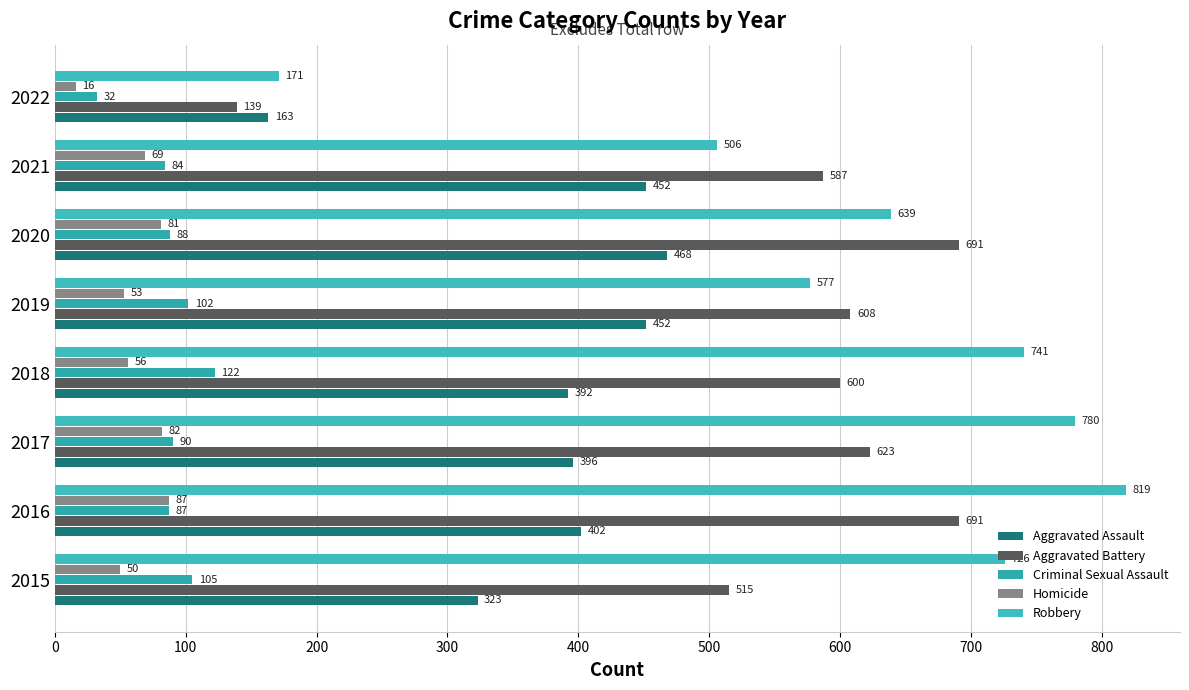

How many series are shown in this chart?

5